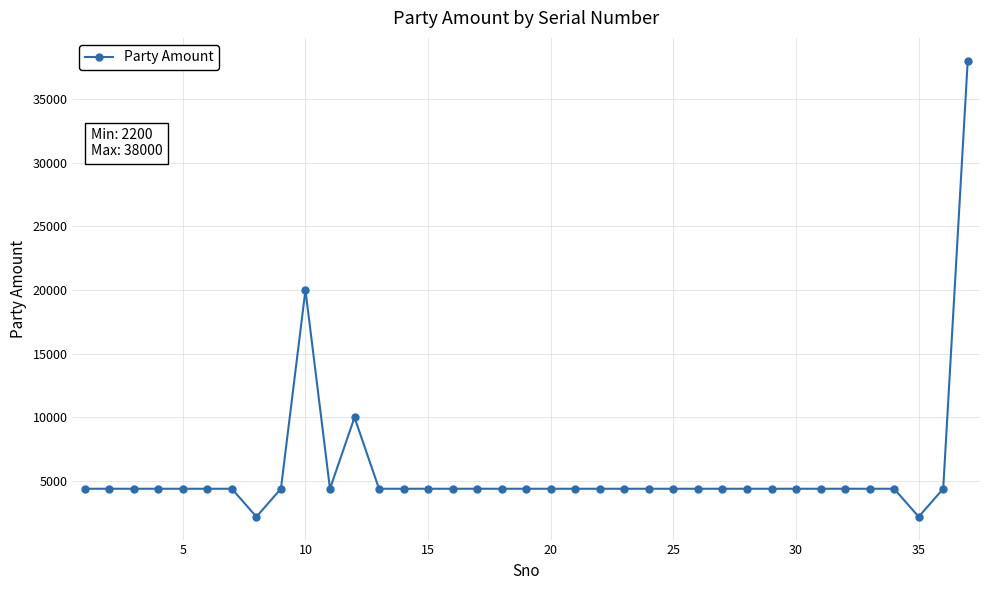

What is the greatest value displayed?

38000